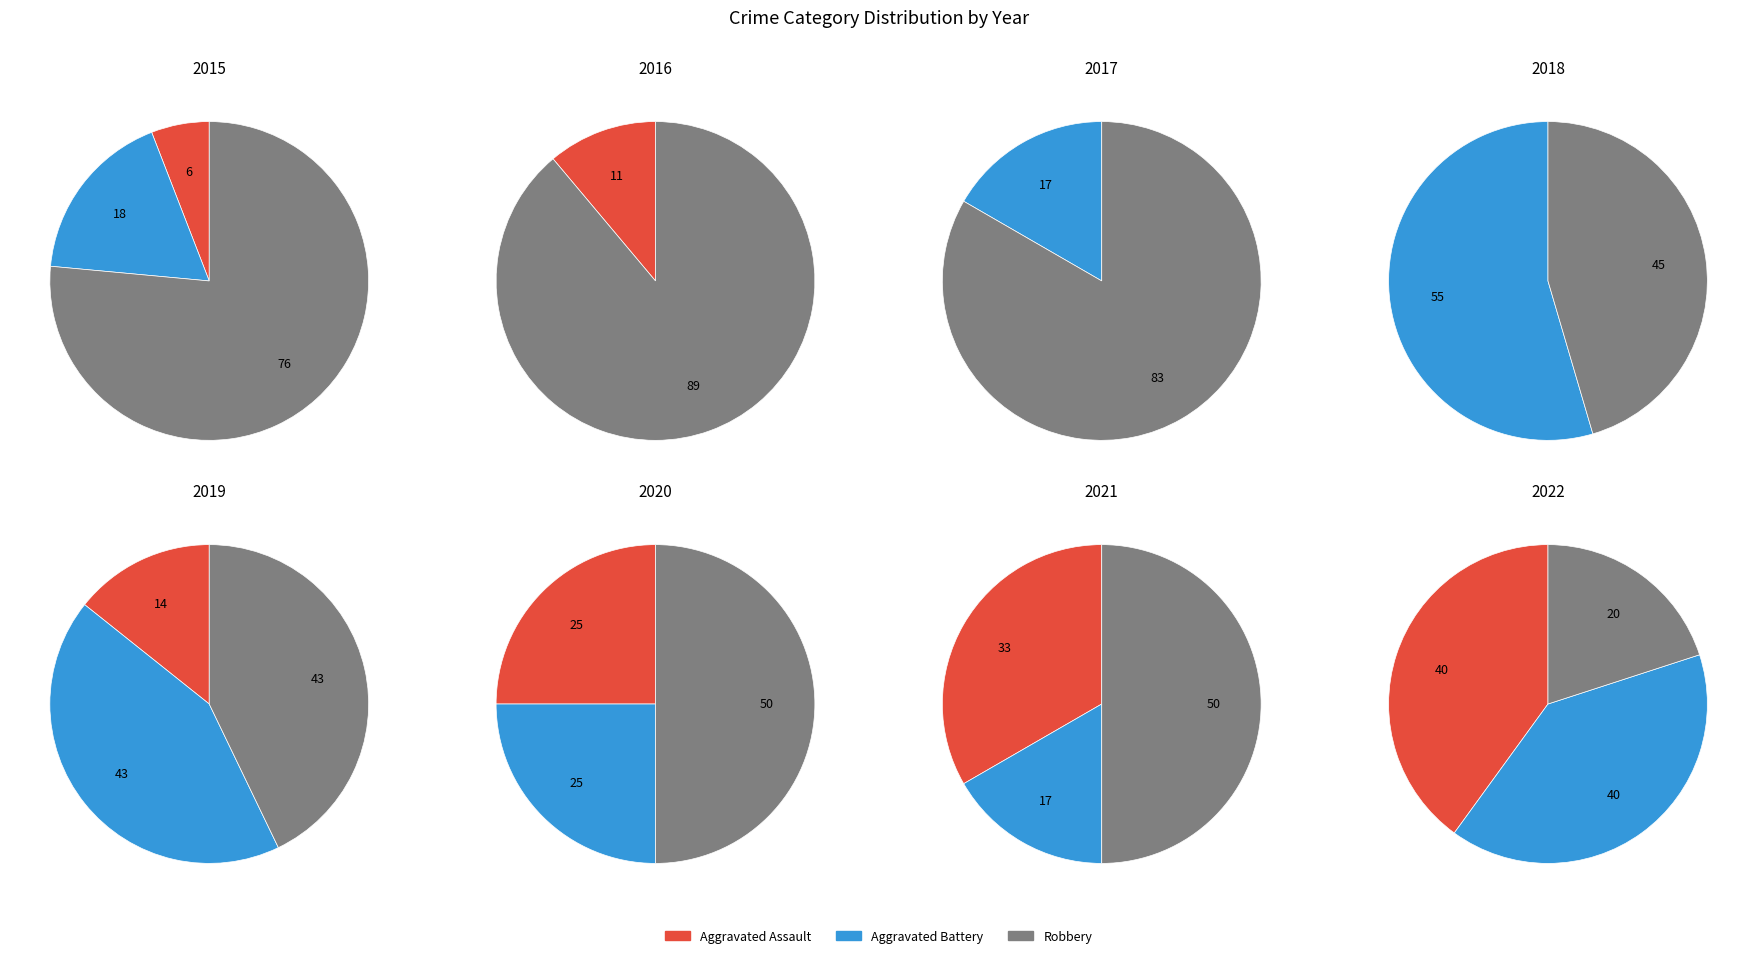

Is it true that 2021 is 17% of the pie?

False